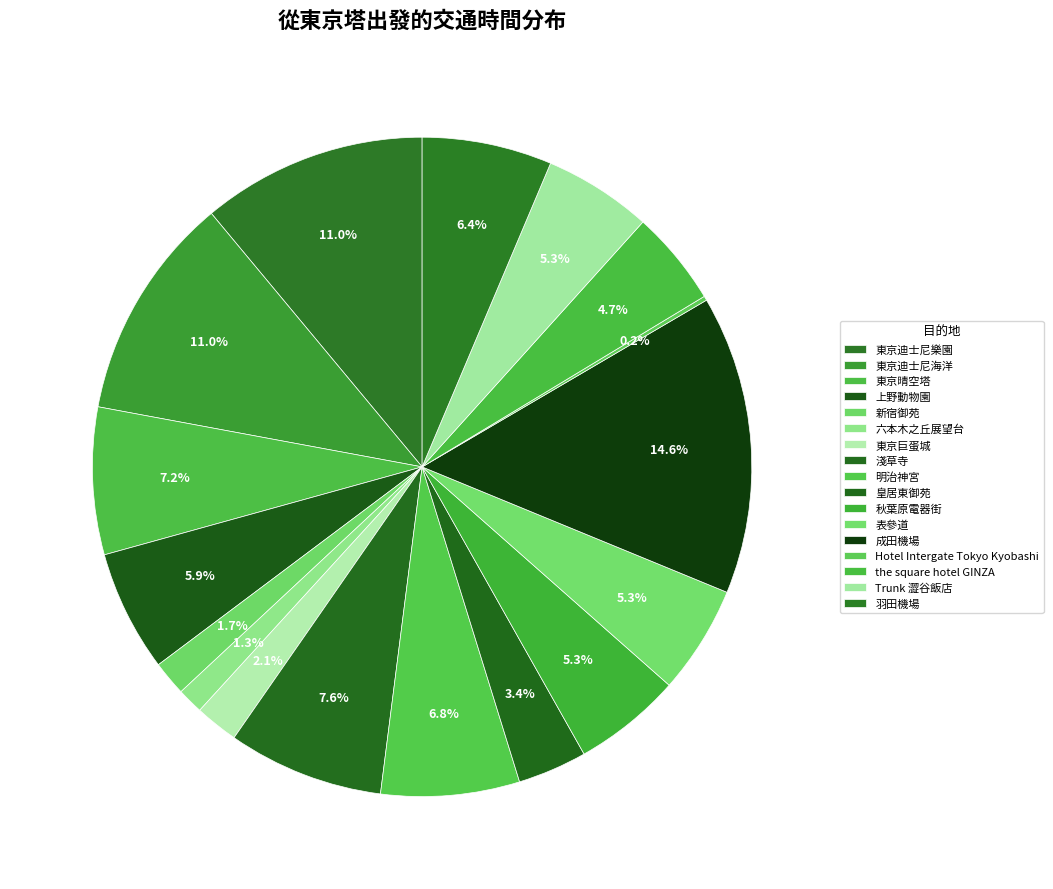

To the nearest percent, what is the combined percentage of 淺草寺 and Trunk 澀谷飯店?

13%